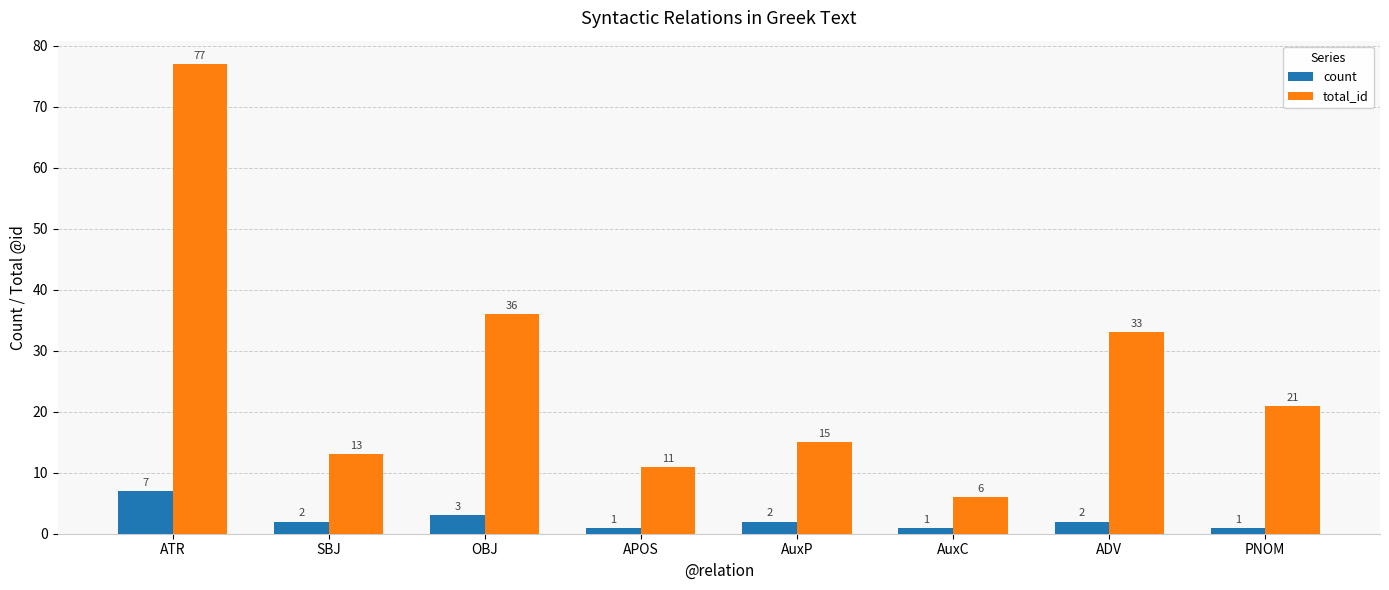

What is the value of the total_id bar at the 1st from the left?

77